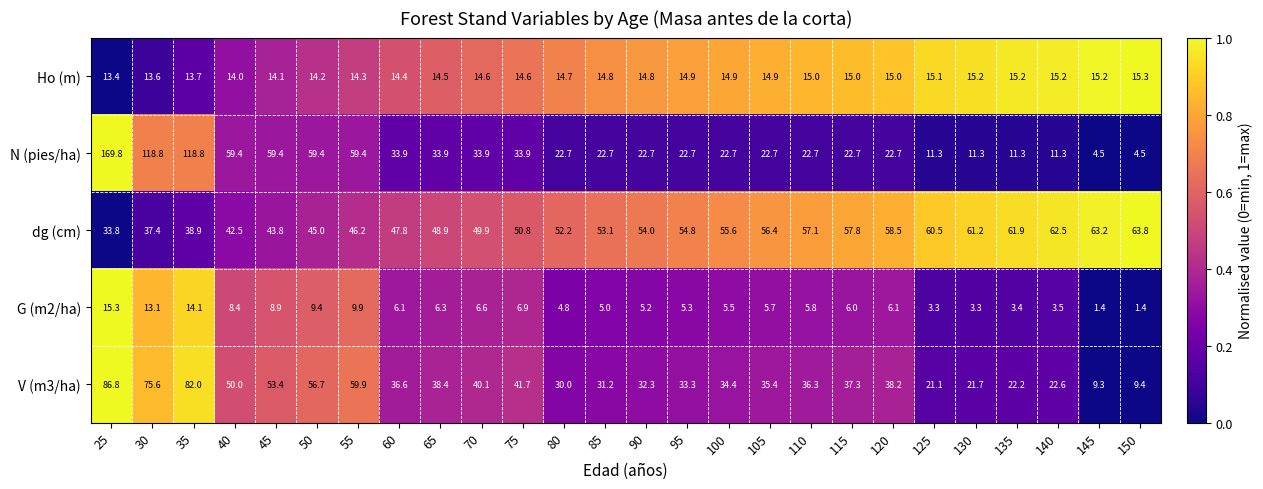

What is the average value of the dg (cm) series?

52.2